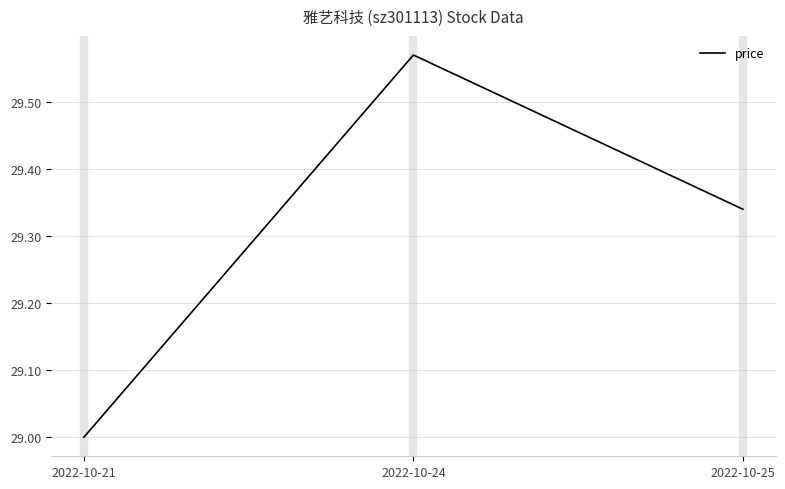

What is the difference between the maximum and minimum values?

0.6